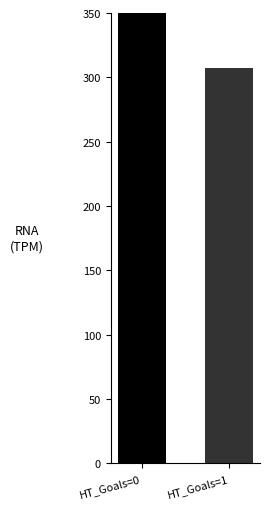

Which has a higher value, HT_Goals=1 or HT_Goals=0?

HT_Goals=0